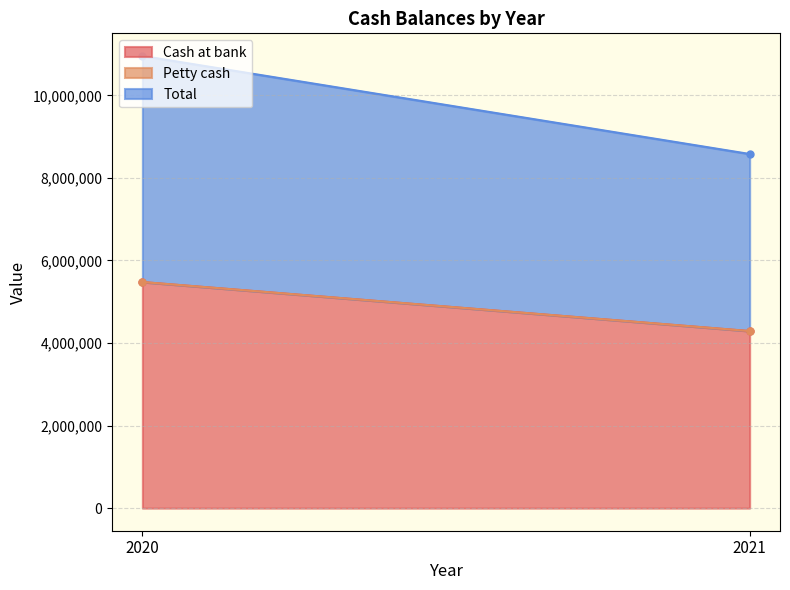

Count the number of categories in the chart.

2